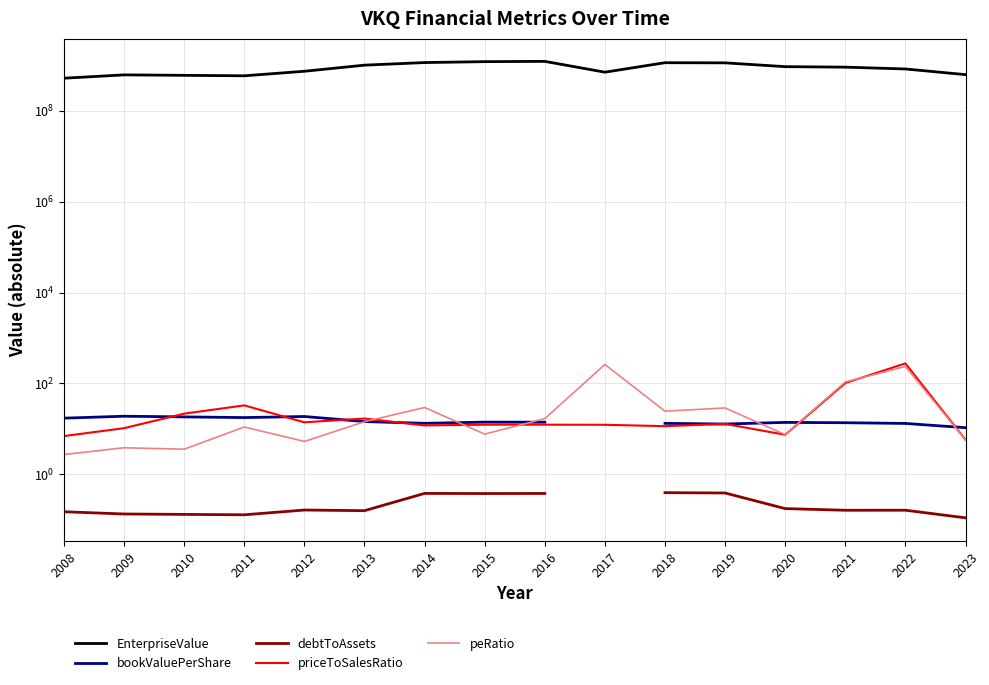

At which category does the chart reach its peak across all series?

2016